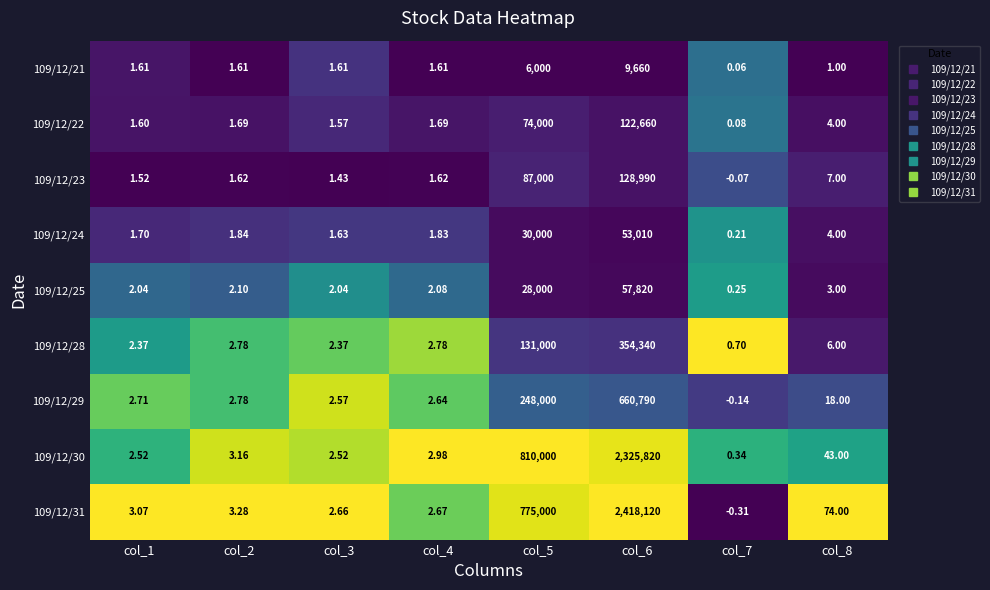

Is the value of 109/12/24 at col_2 greater than the value of 109/12/25 at col_5?

No